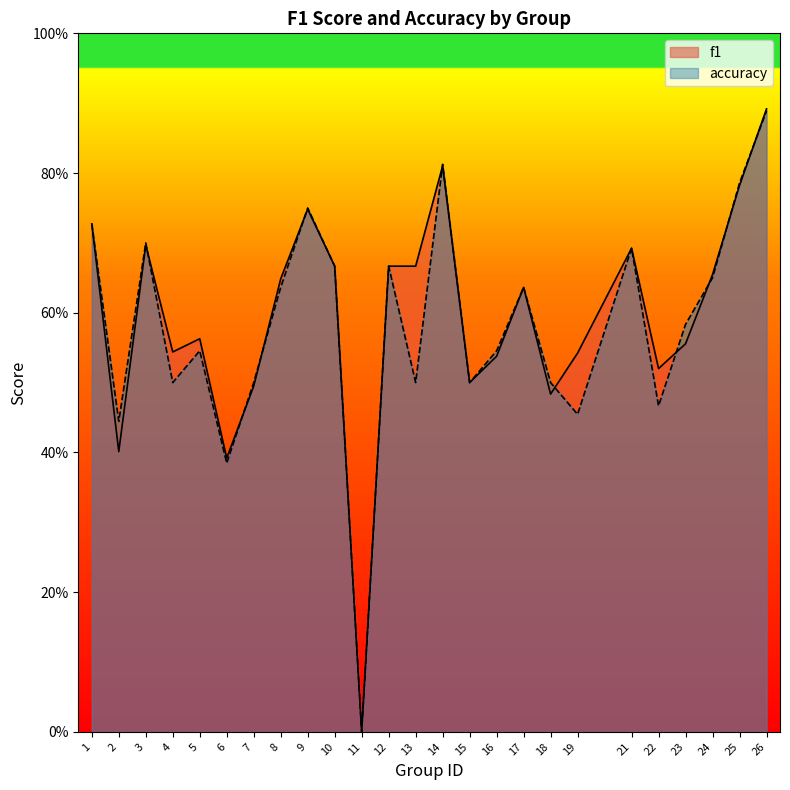

How many lines are shown in the chart?

2